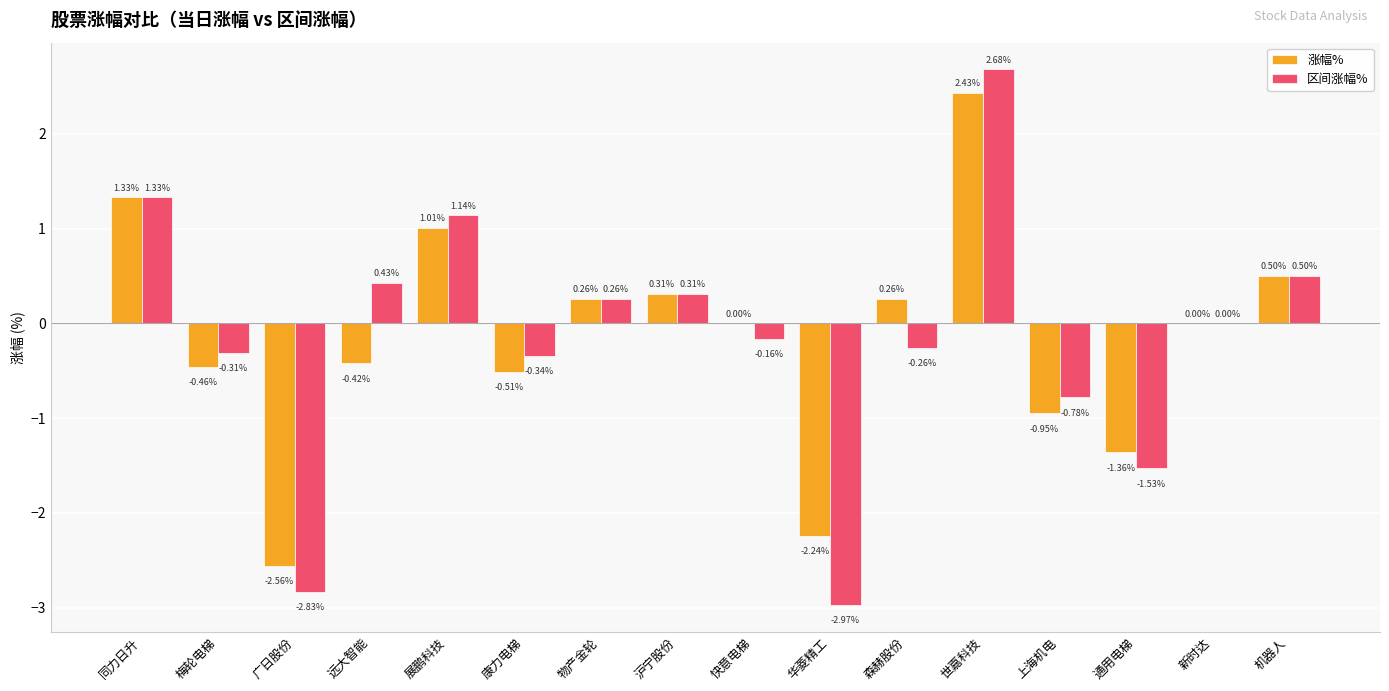

Are the bars horizontal?

No